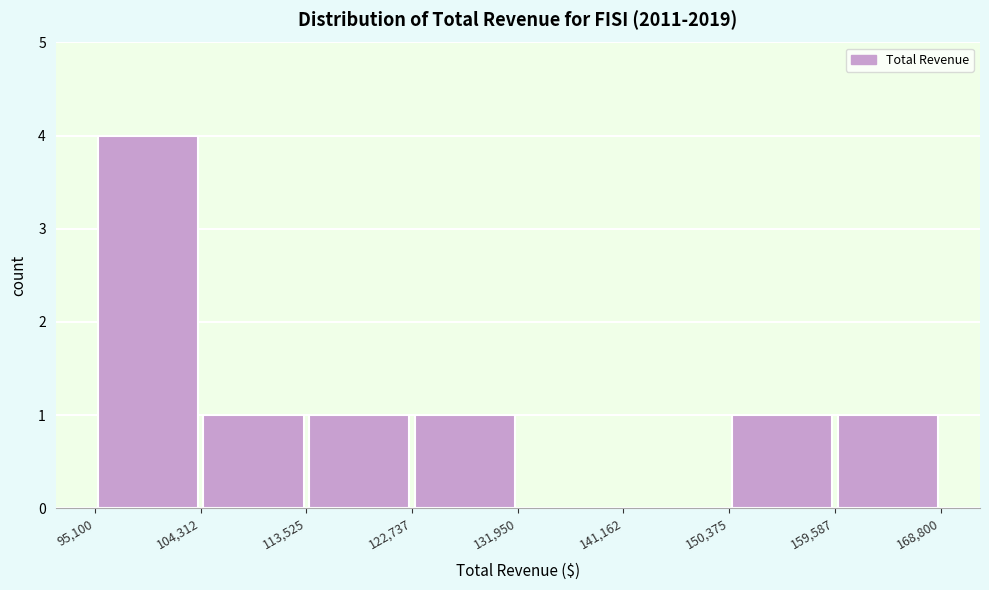

Reading left to right, list every bar in this chart as the range it spans on the x-axis followed by its height. The values are not printed on the chart, so give them approximately, as read against the axis.

95,100 to 104,312: 4
104,312 to 113,525: 1
113,525 to 122,737: 1
122,737 to 131,950: 1
131,950 to 141,162: 0
141,162 to 150,375: 0
150,375 to 159,587: 1
159,587 to 168,800: 1